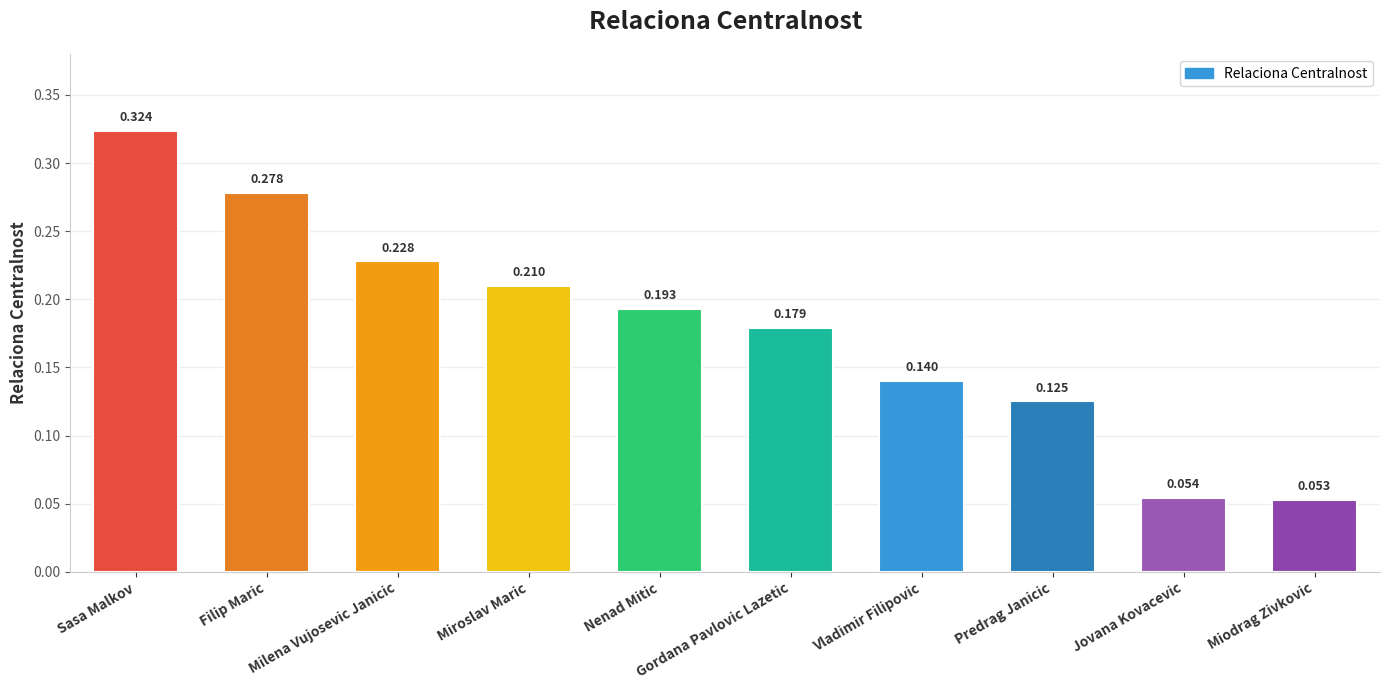

How many bars are there in total?

10